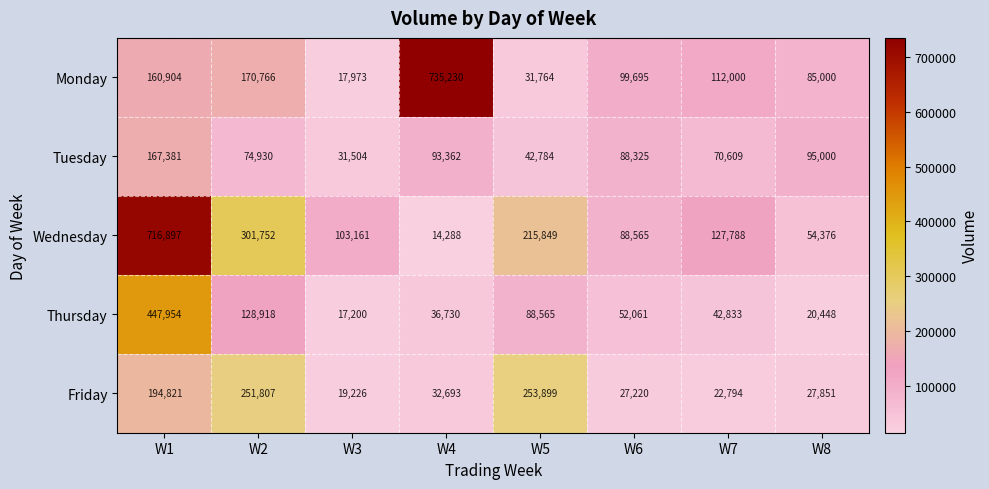

The value of Thursday at W7 is 76745. True or false?

False